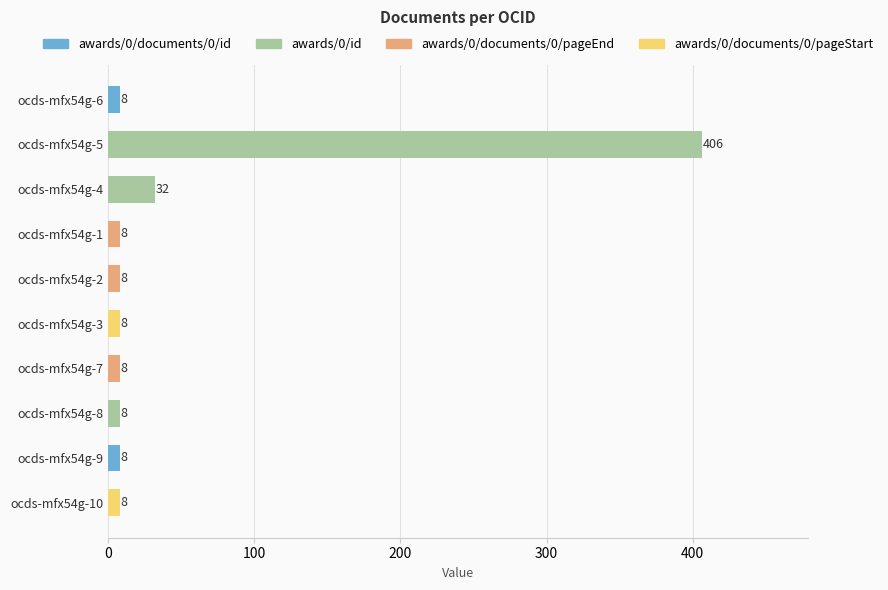

Which category has the highest value across all series?

ocds-mfx54g-5